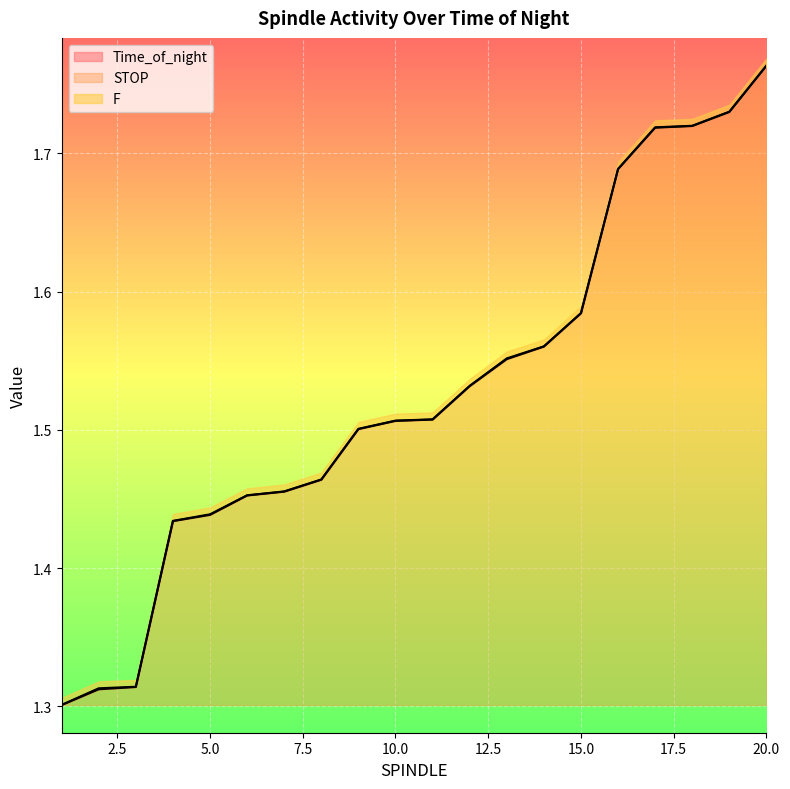

What is the maximum value shown in the chart?

1.8